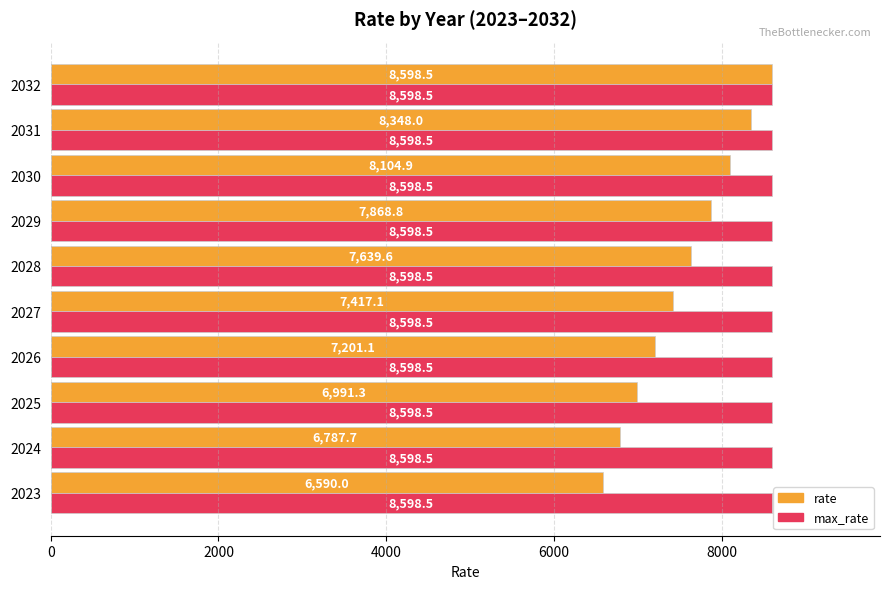

Which series changed the most between 2025 and 2032?

rate